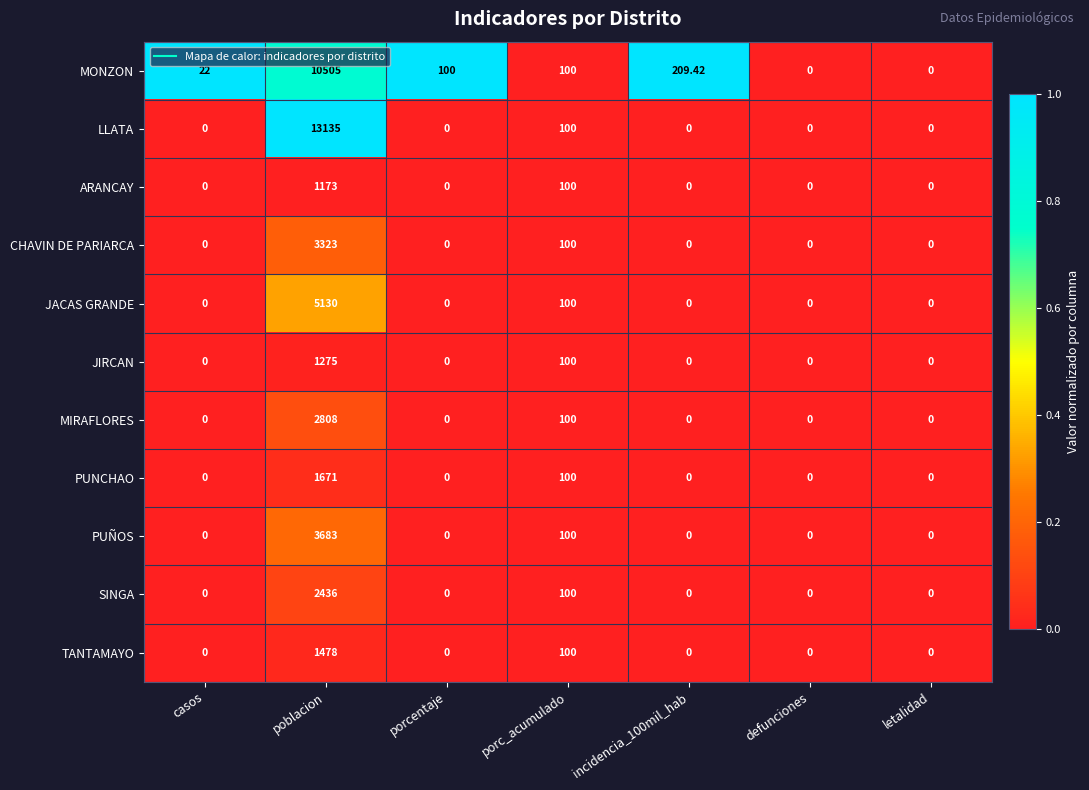

Between porcentaje and incidencia_100mil_hab, which series saw the biggest shift?

MONZON